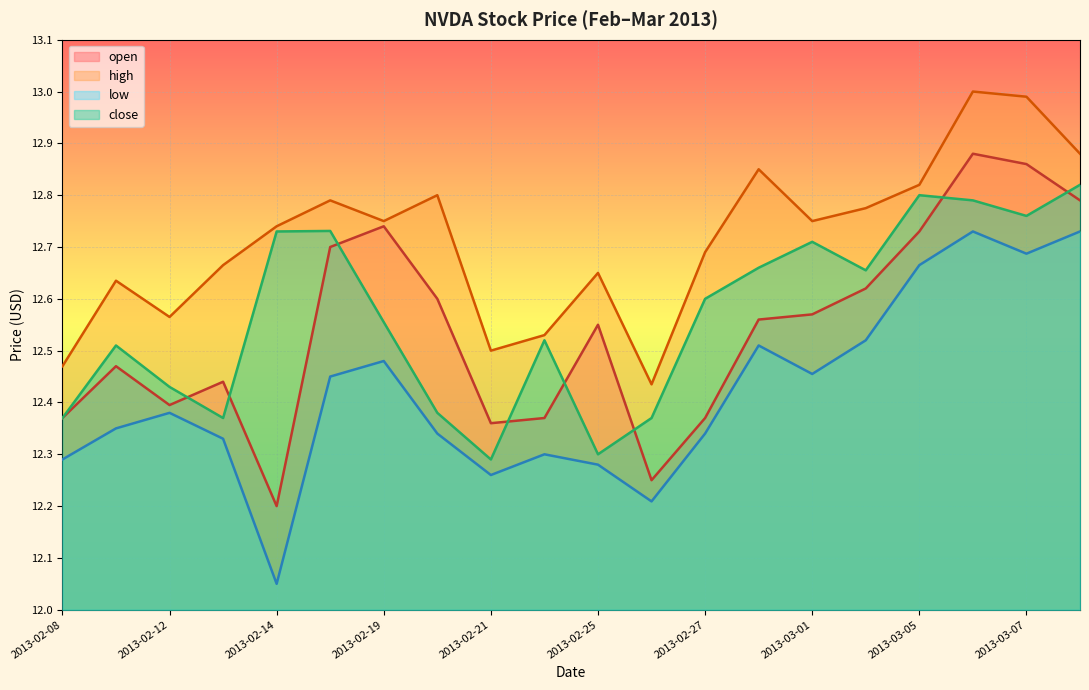

What is the label of the 8th point from the right?

2013-02-27